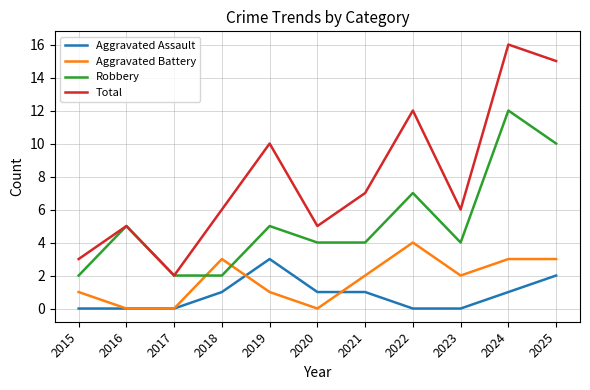

Does the chart have visible grid lines?

Yes